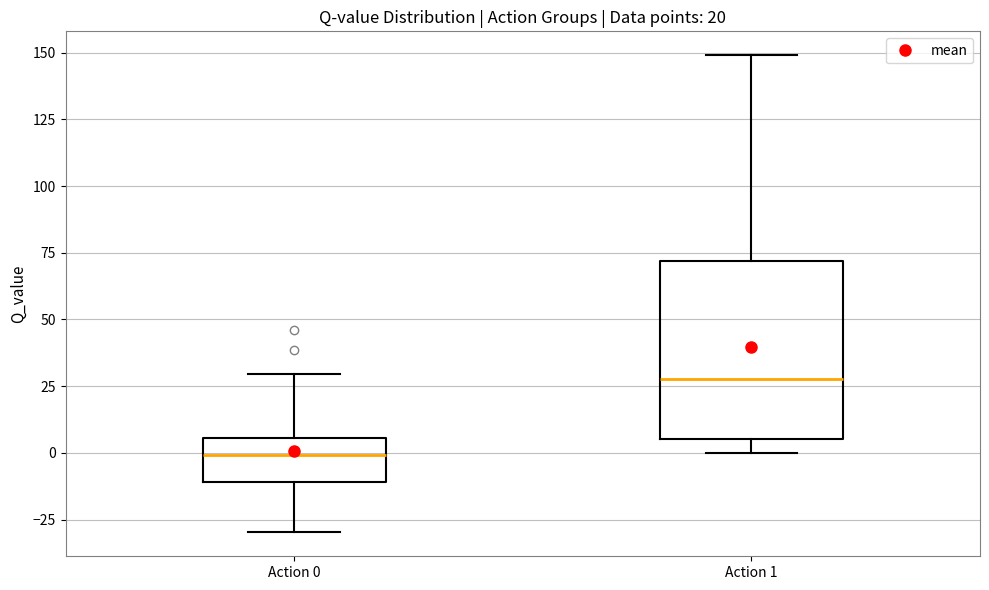

Which box's median line is the highest?

Action 1